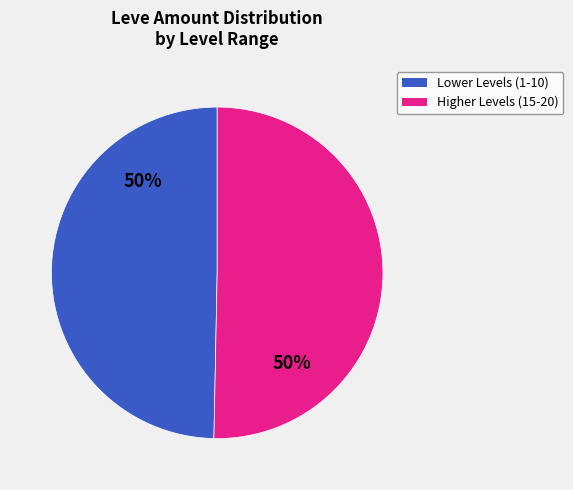

How many segments does this pie chart have?

2